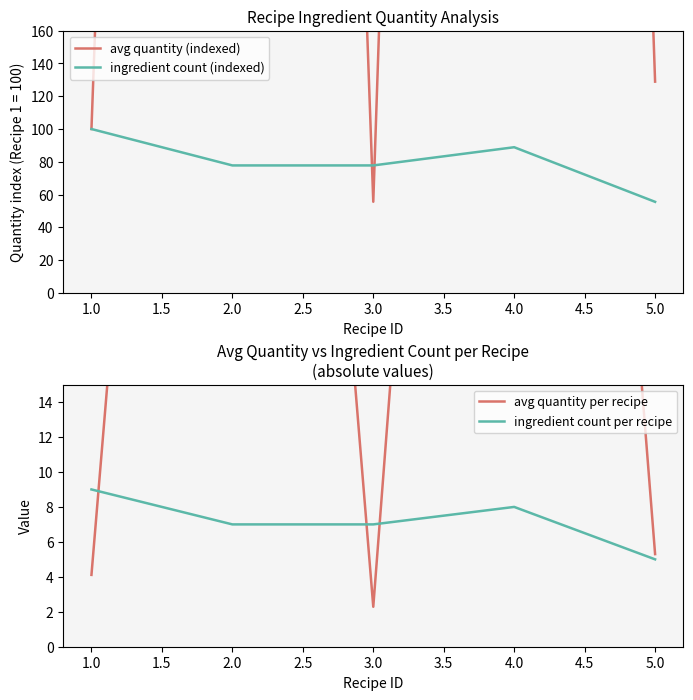

True or false: avg quantity (indexed) and avg quantity per recipe cross at least once.

False